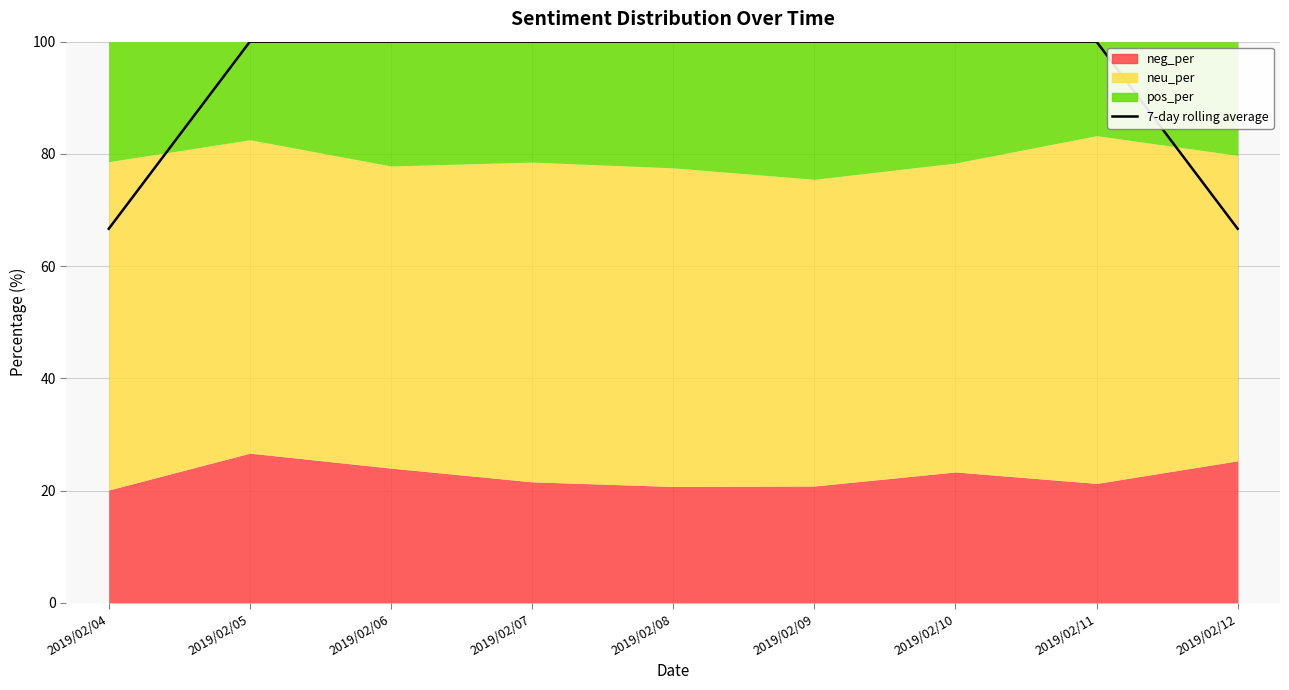

At which category does the chart reach its peak across all series?

2019/02/05